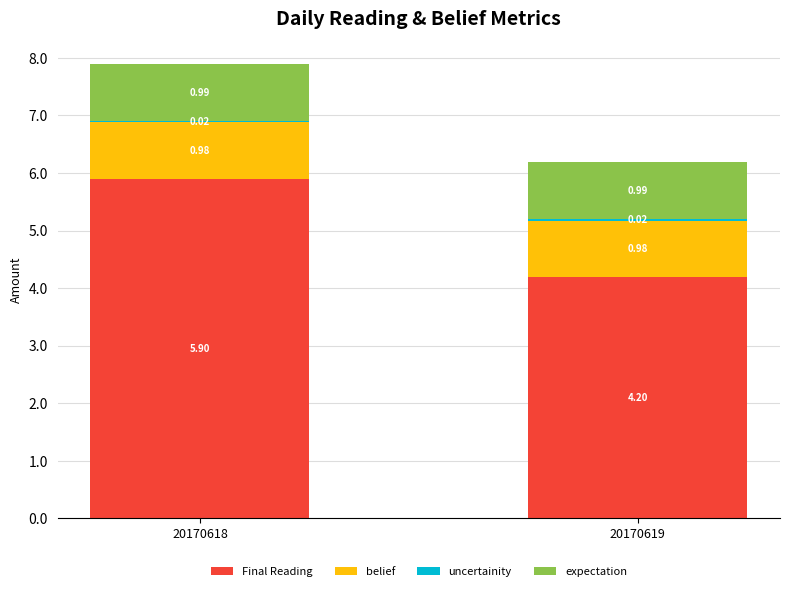

What is the total value across all series at 20170619?

6.2